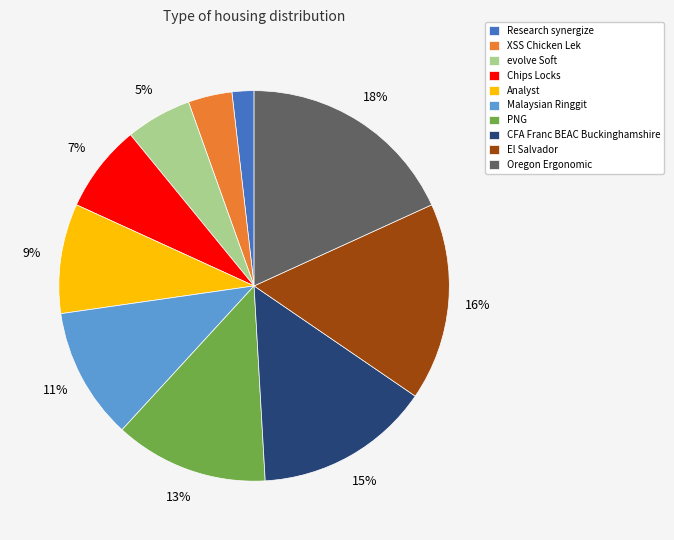

Which has a higher value, CFA Franc BEAC Buckinghamshire or Analyst?

CFA Franc BEAC Buckinghamshire